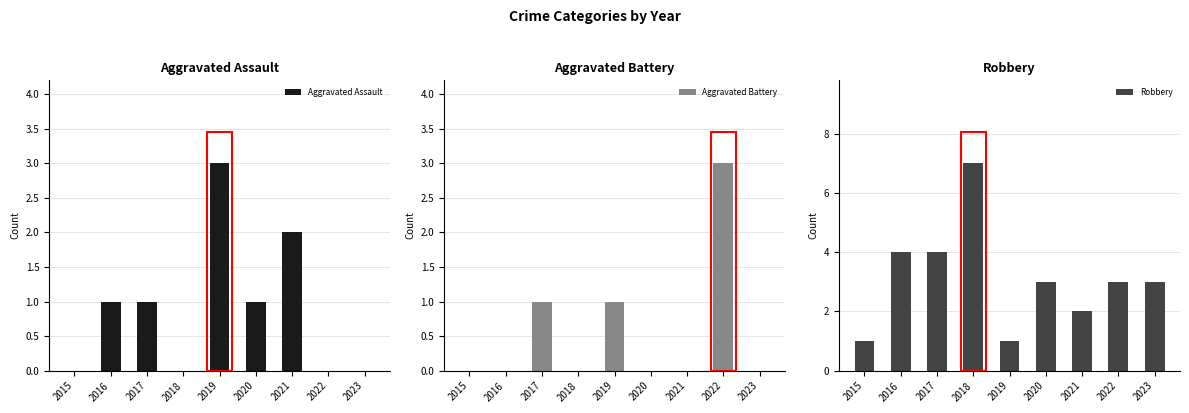

Which category has the highest value across all series?

2018